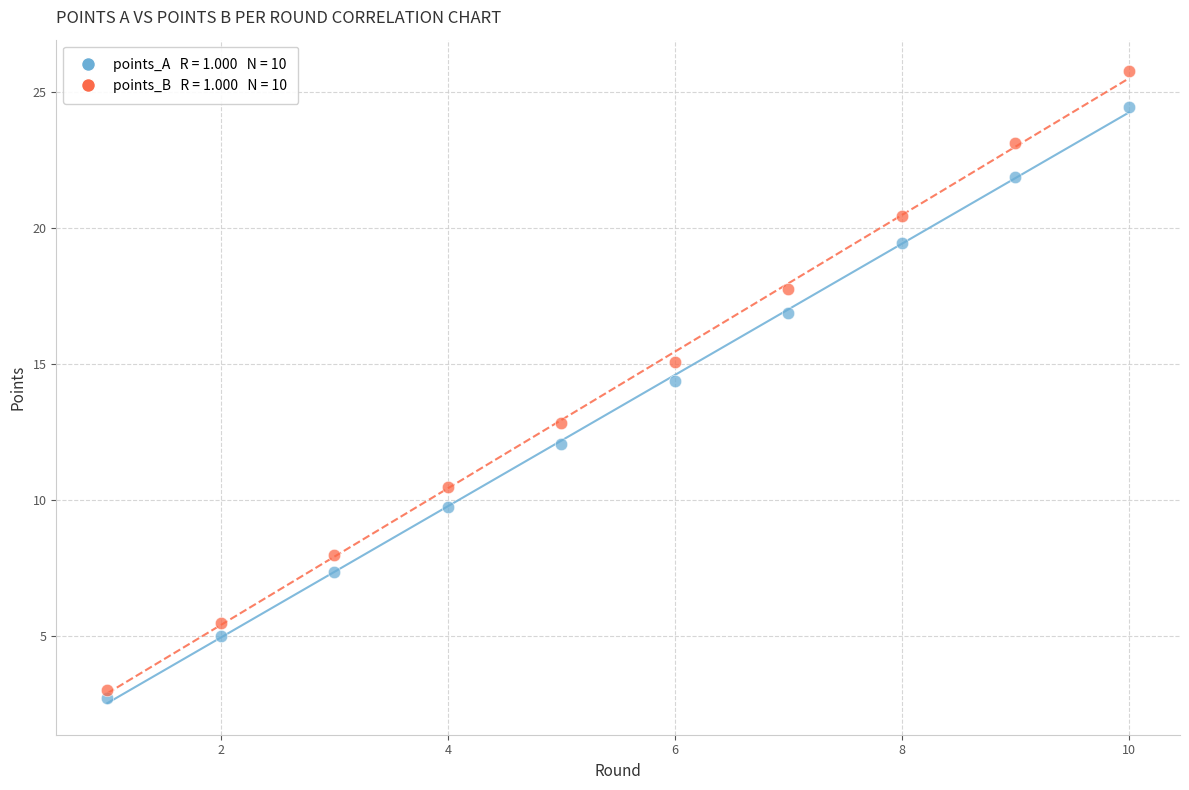

Across all series, what Y value is closest to 14?

14.4